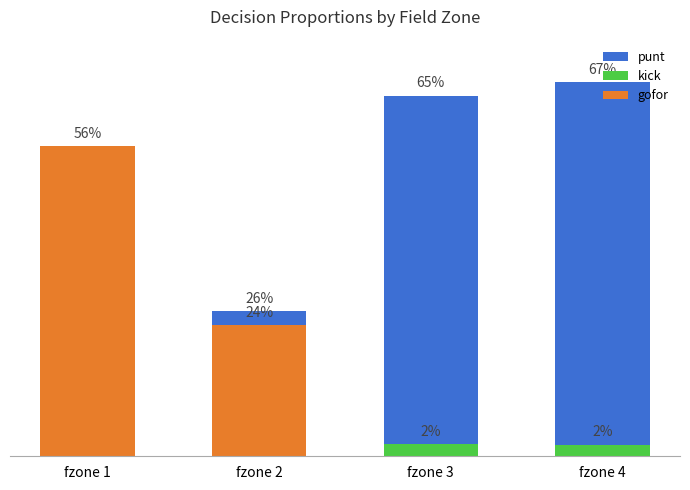

True or false: punt has a value of 0.5 at fzone 2.

False